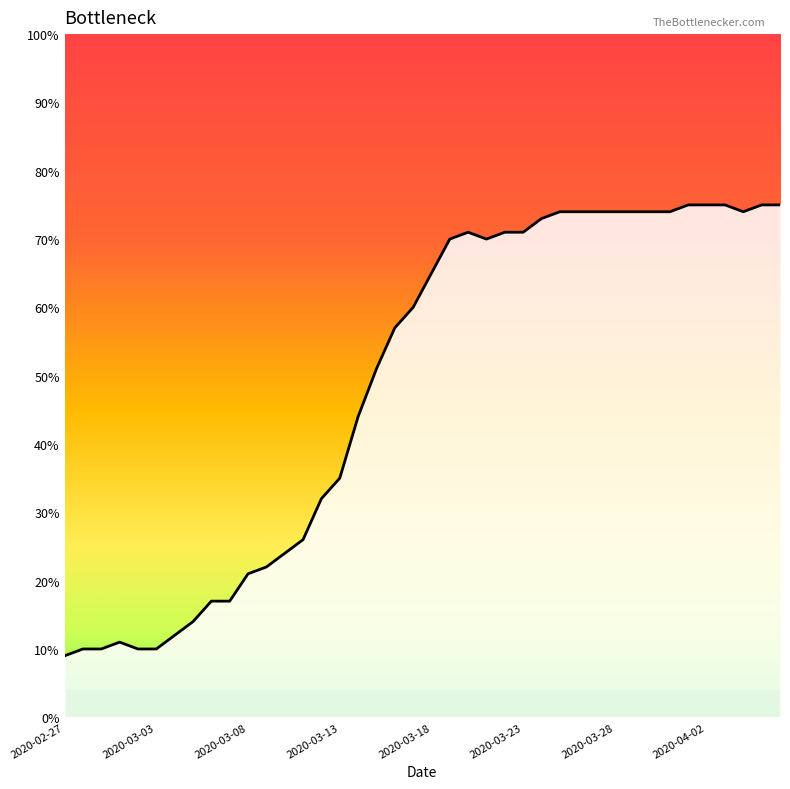

What is the maximum value shown in the chart?

75